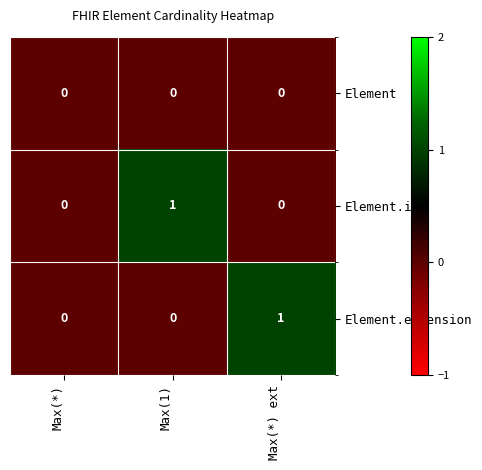

Reading left to right, extract all data points from this chart.

Element: Max(*)=0	Max(1)=0	Max(*) ext=0
Element.id: Max(*)=0	Max(1)=1	Max(*) ext=0
Element.extension: Max(*)=0	Max(1)=0	Max(*) ext=1